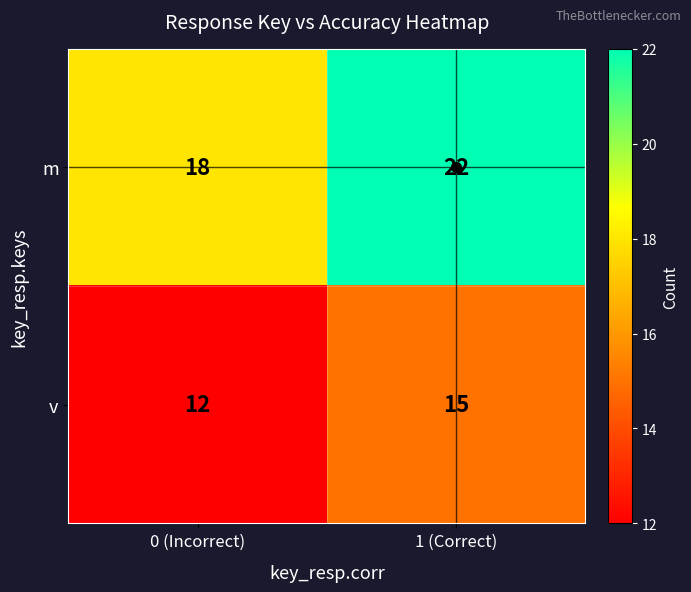

At which category is the sum across all series the highest?

1 (Correct)